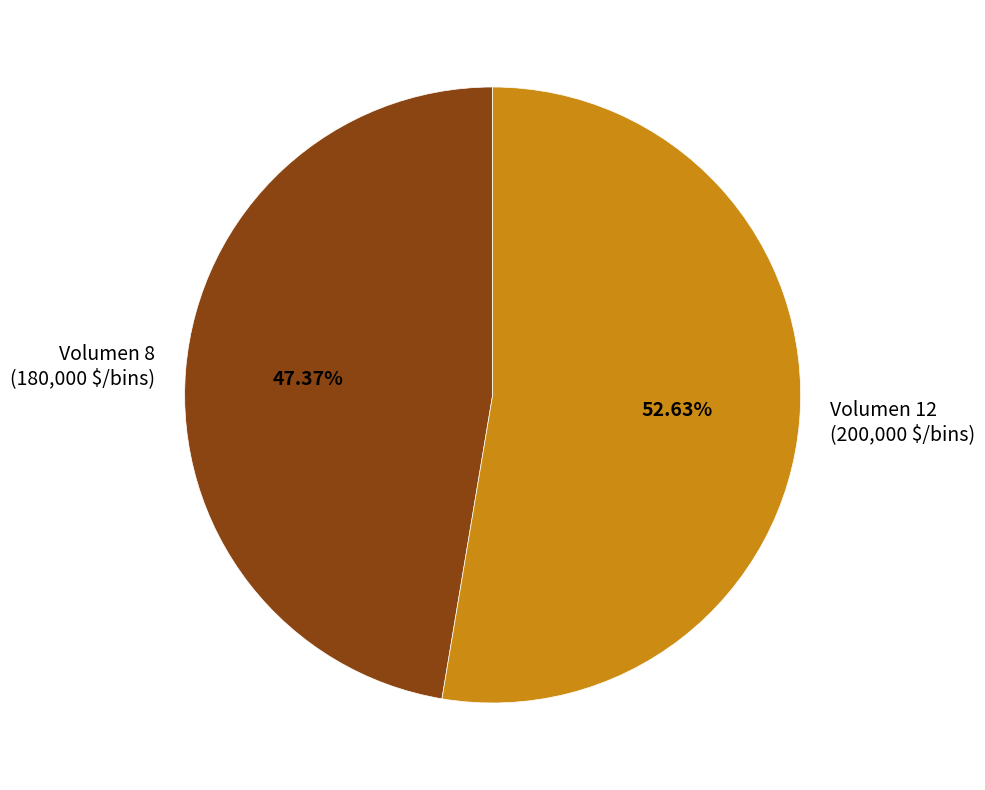

Which slice is the smallest?

Volumen 8 (180,000 $/bins)